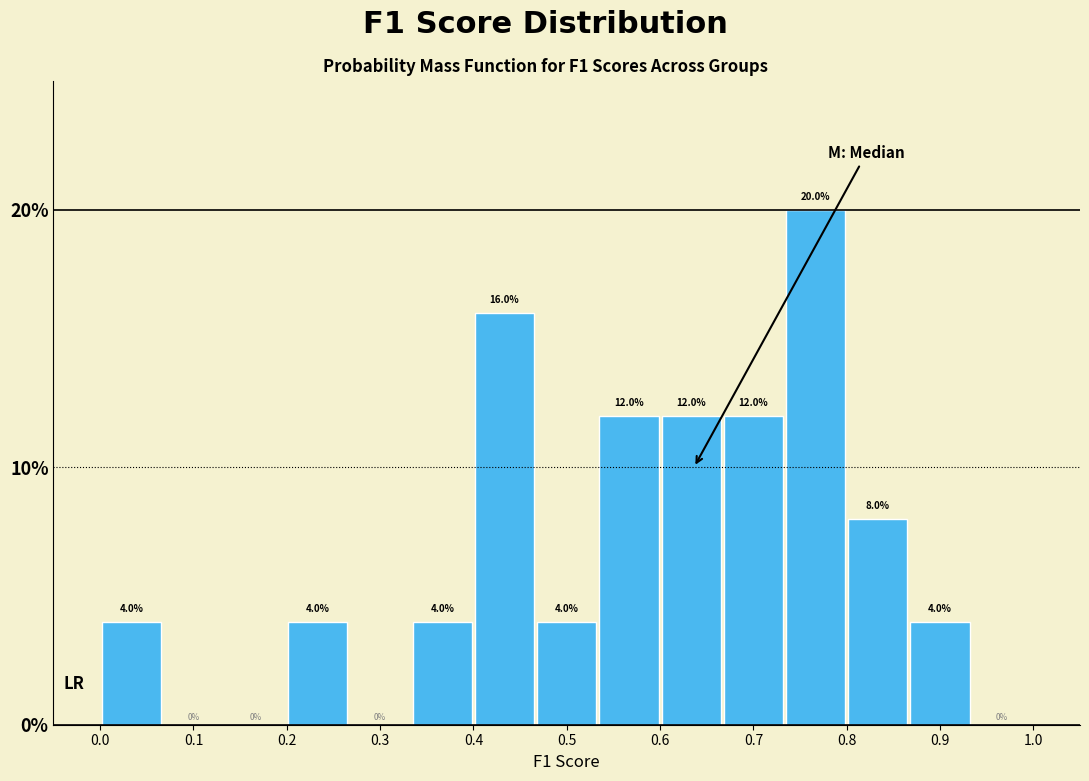

Reading left to right, transcribe this chart: for each bar, give the range it covers on the x-axis and its height. The bar edges are not printed on the chart, so give them approximately, as read against the axis.

0.00 to 0.07: 4.0
0.07 to 0.13: 0.0
0.13 to 0.20: 0.0
0.20 to 0.27: 4.0
0.27 to 0.33: 0.0
0.33 to 0.40: 4.0
0.40 to 0.47: 16.0
0.47 to 0.53: 4.0
0.53 to 0.60: 12.0
0.60 to 0.67: 12.0
0.67 to 0.73: 12.0
0.73 to 0.80: 20.0
0.80 to 0.87: 8.0
0.87 to 0.93: 4.0
0.93 to 1.00: 0.0